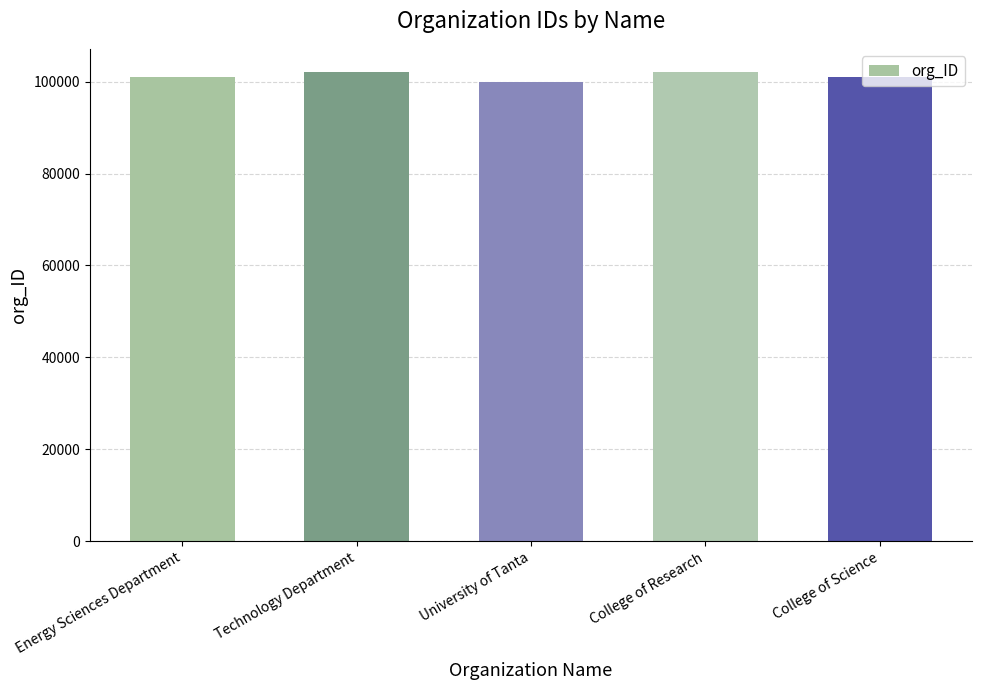

What is the value of the 4th bar from the left?

102000